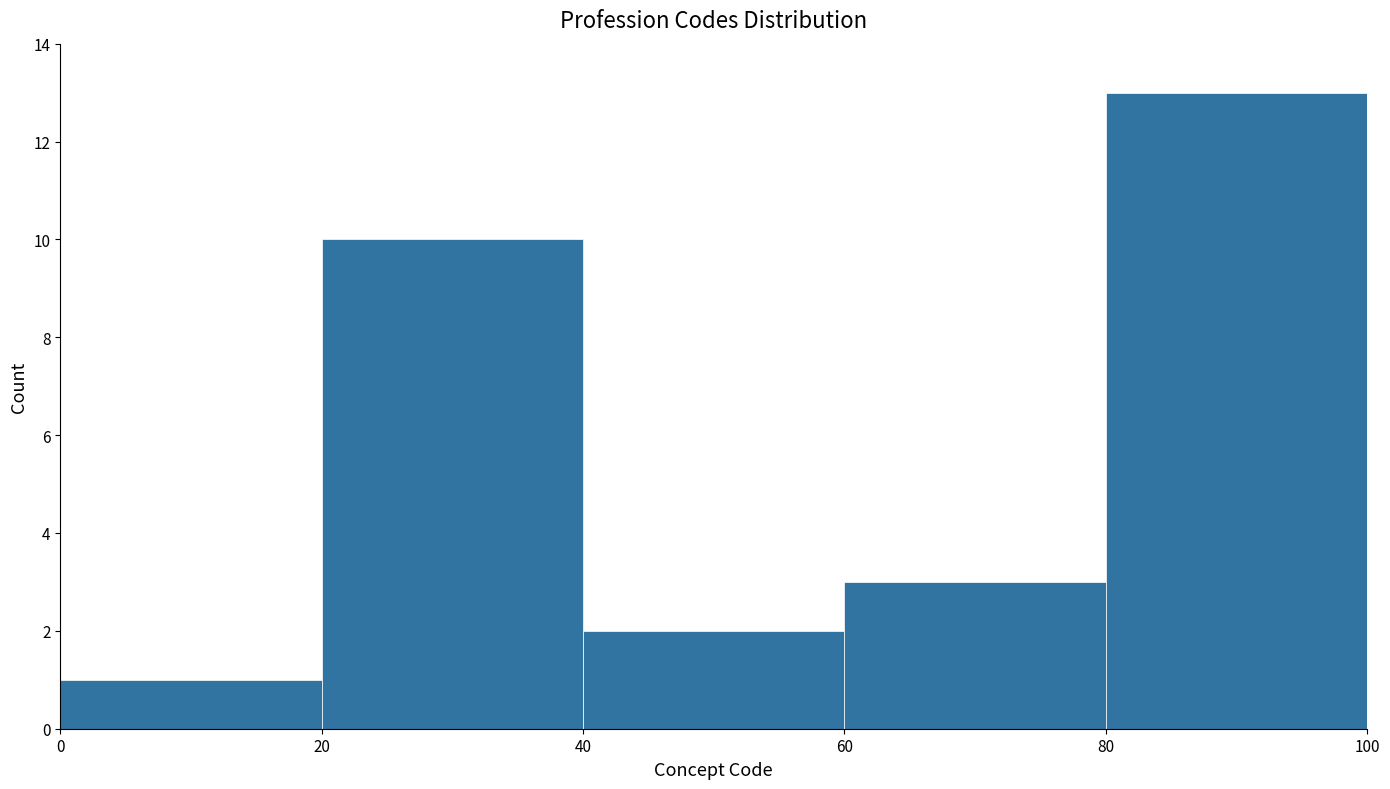

Which range on the x-axis has the tallest bar?

80 to 100